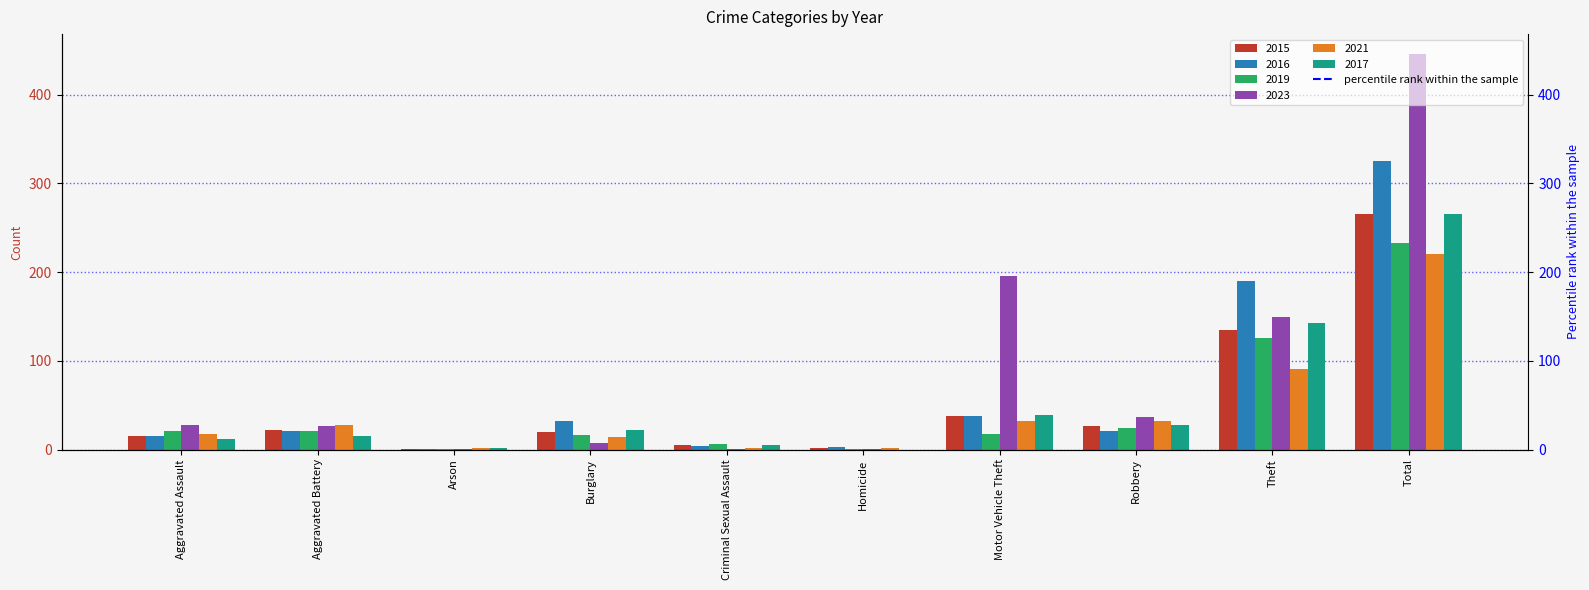

What is the sum of the 2015 values at Criminal Sexual Assault and Aggravated Assault?

20